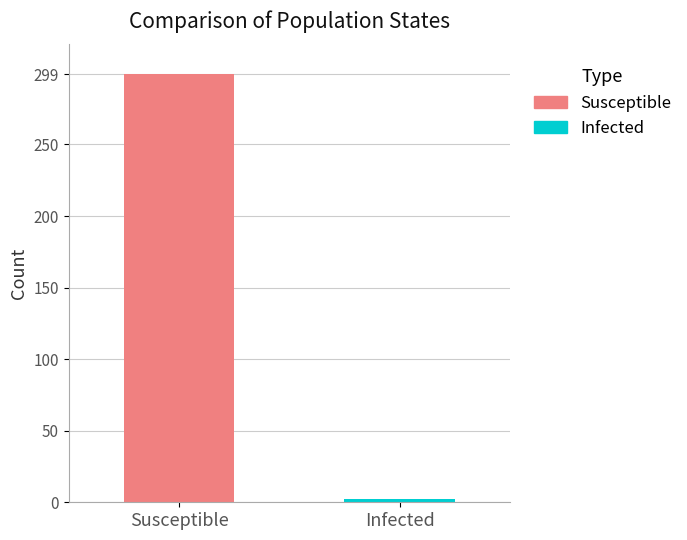

Which series has the widest spread of values?

Susceptible